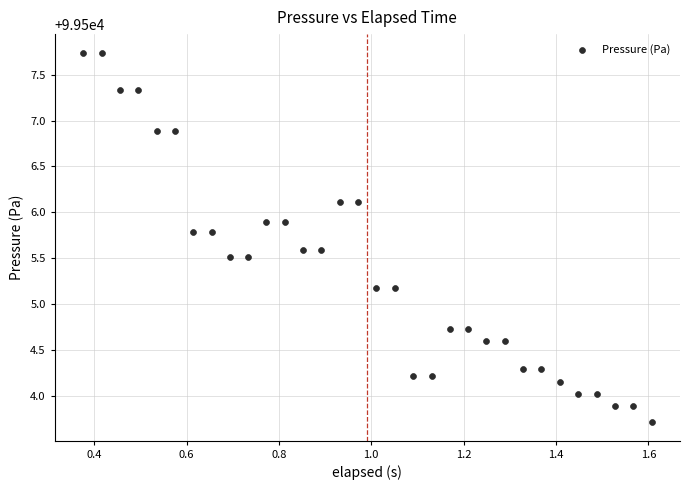

What is the range of Y values (max minus min)?

4.0